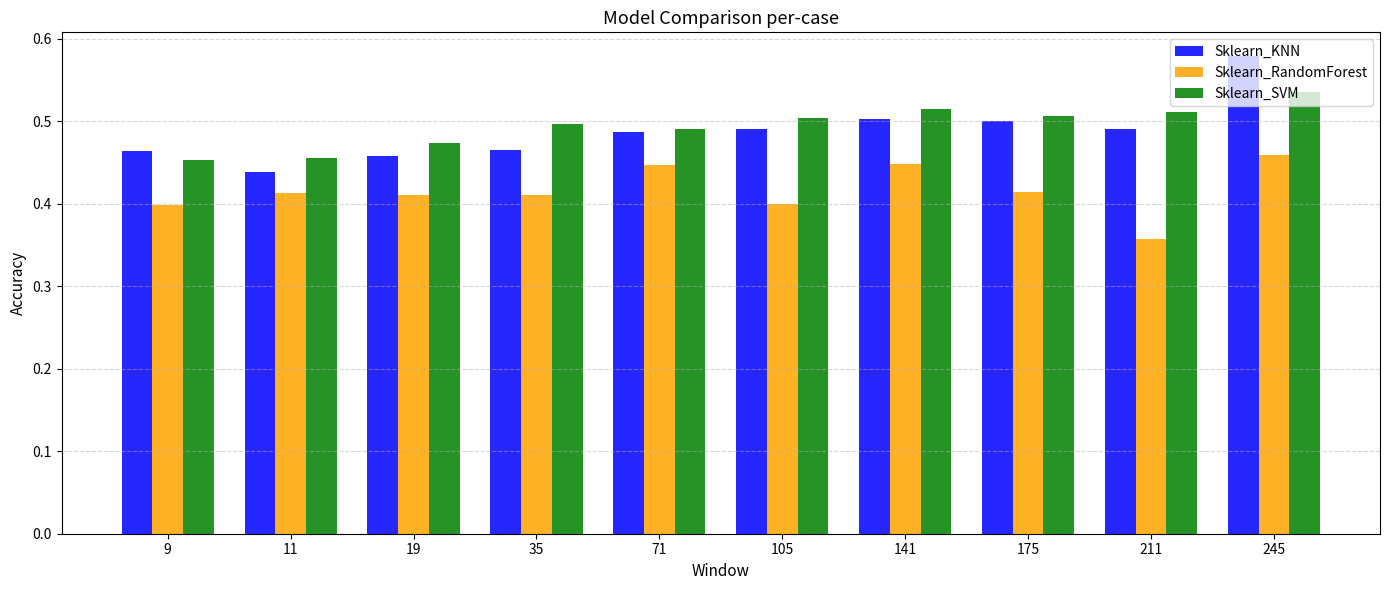

List the series in order of their peak value, lowest first.

Sklearn_RandomForest, Sklearn_SVM, Sklearn_KNN